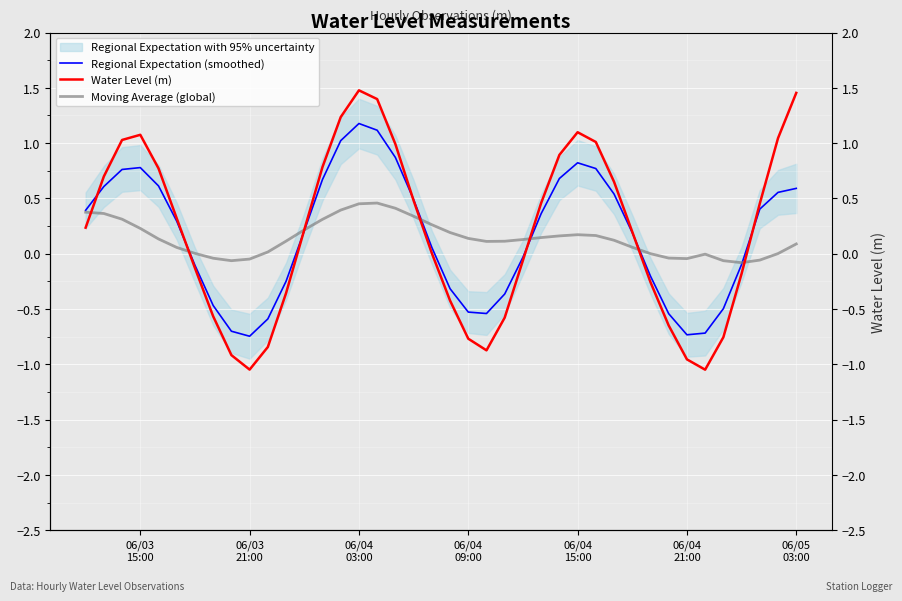

Reading right to left, what are all the values shown in this chart?

Regional Expectation (smoothed): 0.6	0.6	0.4	-0.1	-0.5	-0.7	-0.7	-0.5	-0.2	0.2	0.5	0.8	0.8	0.7	0.4	-0.0	-0.4	-0.5	-0.5	-0.3	0.1	0.5	0.9	1.1	1.2	1.0	0.7	0.2	-0.2	-0.6	-0.7	-0.7	-0.5	-0.1	0.3	0.6	0.8	0.8	0.6	0.4
Water Level (m): 1.5	1.0	0.5	-0.2	-0.8	-1.0	-1.0	-0.6	-0.3	0.2	0.7	1.0	1.1	0.9	0.5	-0.1	-0.6	-0.9	-0.8	-0.4	0.0	0.5	1.0	1.4	1.5	1.2	0.8	0.2	-0.4	-0.8	-1.0	-0.9	-0.6	-0.1	0.3	0.8	1.1	1.0	0.7	0.2
Moving Average (global): 0.1	0.0	-0.1	-0.1	-0.1	-0.0	-0.0	-0.0	0.0	0.1	0.1	0.2	0.2	0.2	0.1	0.1	0.1	0.1	0.1	0.2	0.3	0.3	0.4	0.5	0.5	0.4	0.3	0.2	0.1	0.0	-0.0	-0.1	-0.0	0.0	0.1	0.1	0.2	0.3	0.4	0.4